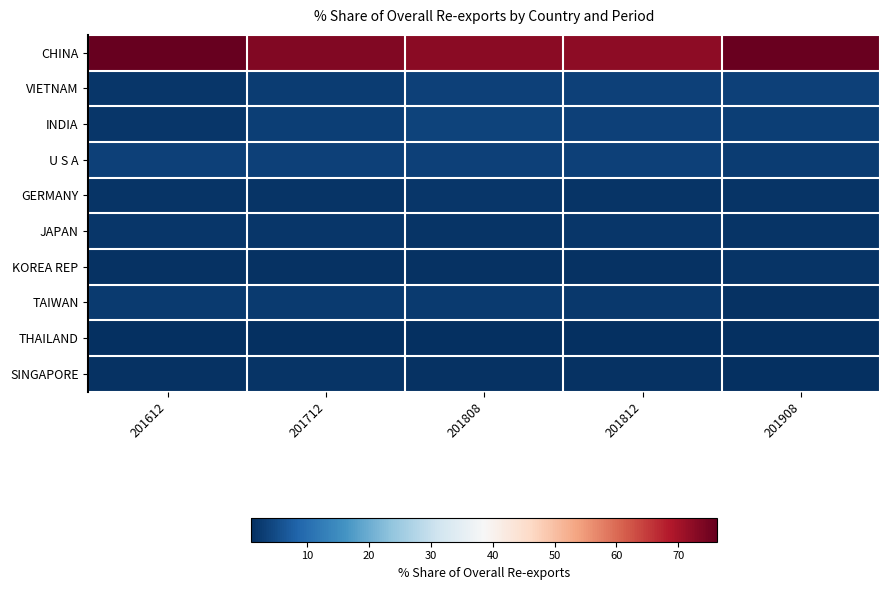

Which series has the largest total across all categories?

CHINA